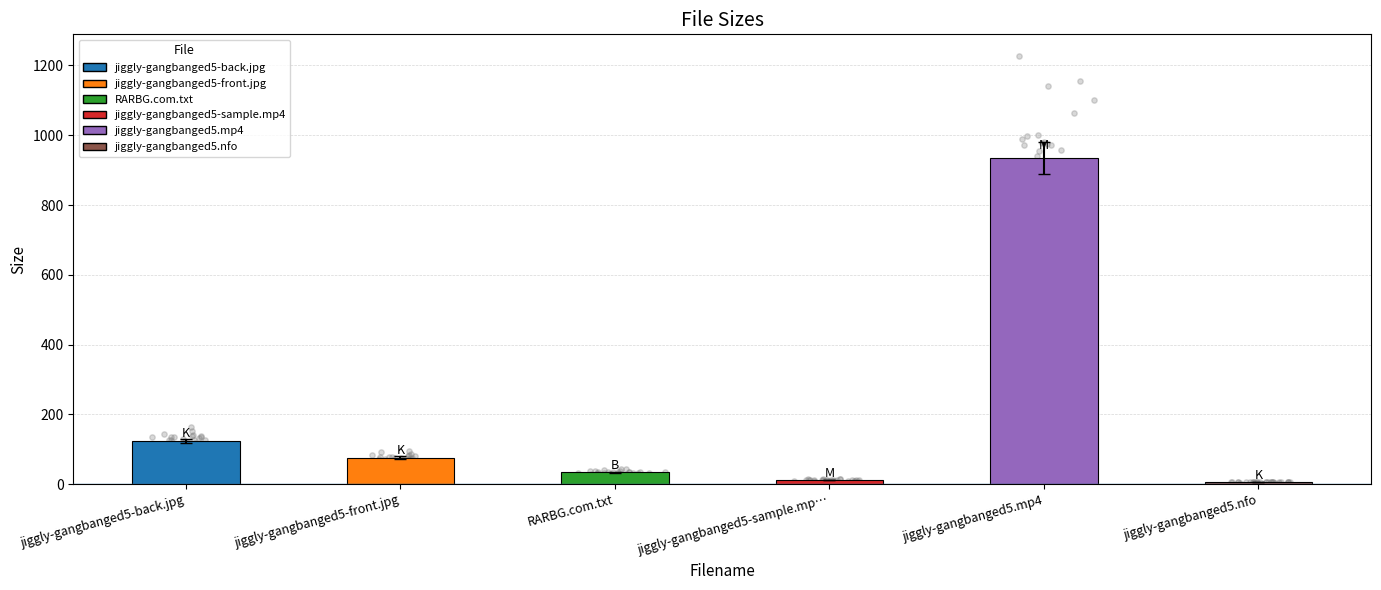

What is the ratio of the value at jiggly-gangbanged5-sample.mp… to the value at jiggly-gangbanged5.nfo?

2.0